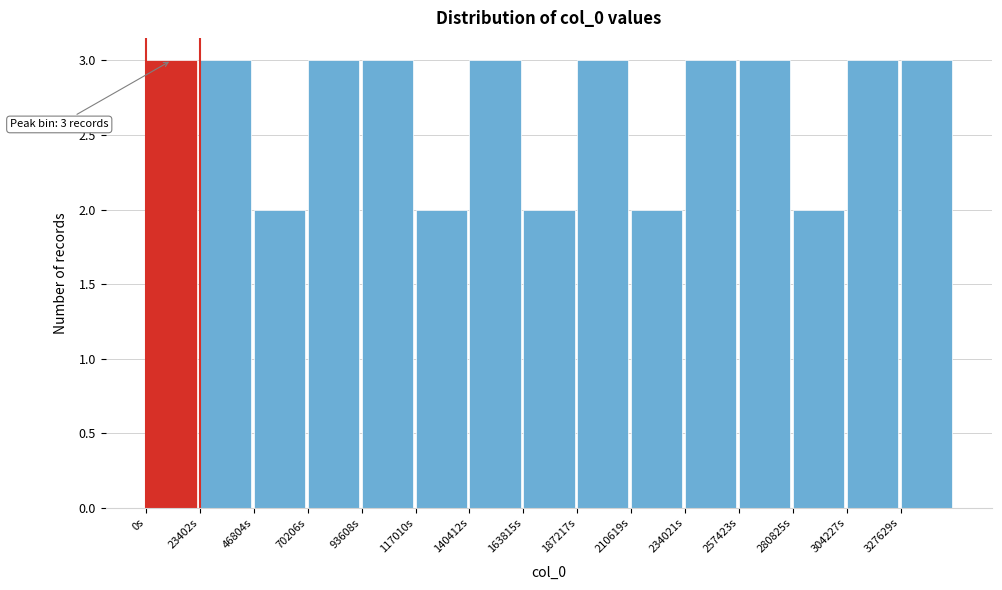

Reading left to right, transcribe all the data shown in this chart.

0s=3	23402s=3	46804s=2	70206s=3	93608s=3	117010s=2	140412s=3	163815s=2	187217s=3	210619s=2	234021s=3	257423s=3	280825s=2	304227s=3	327629s=3